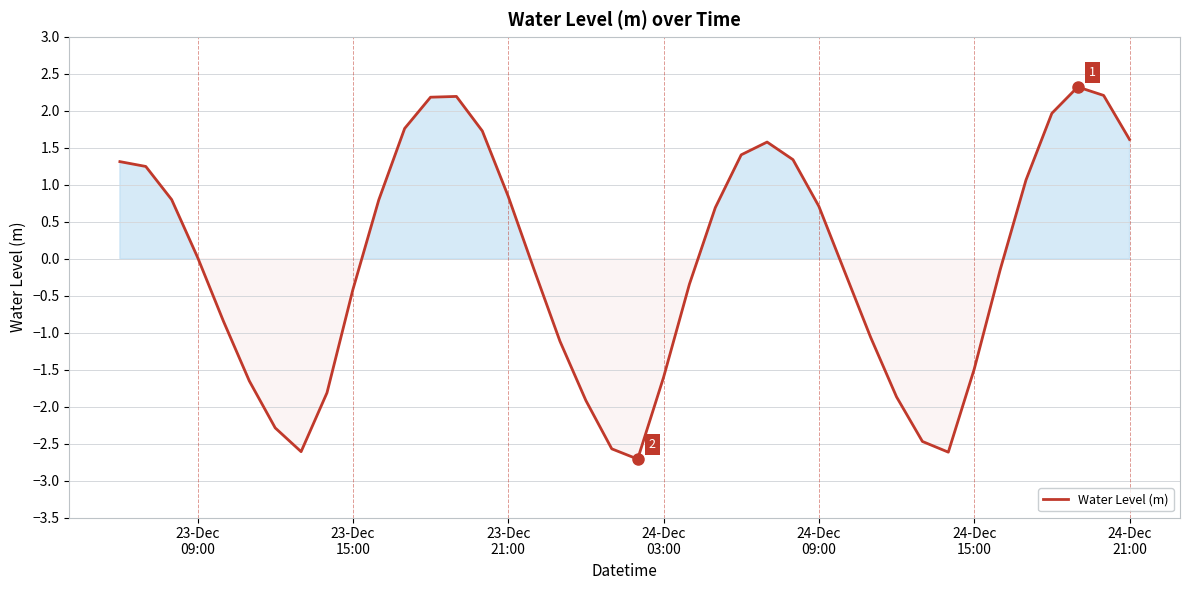

What is the greatest value displayed?

2.3